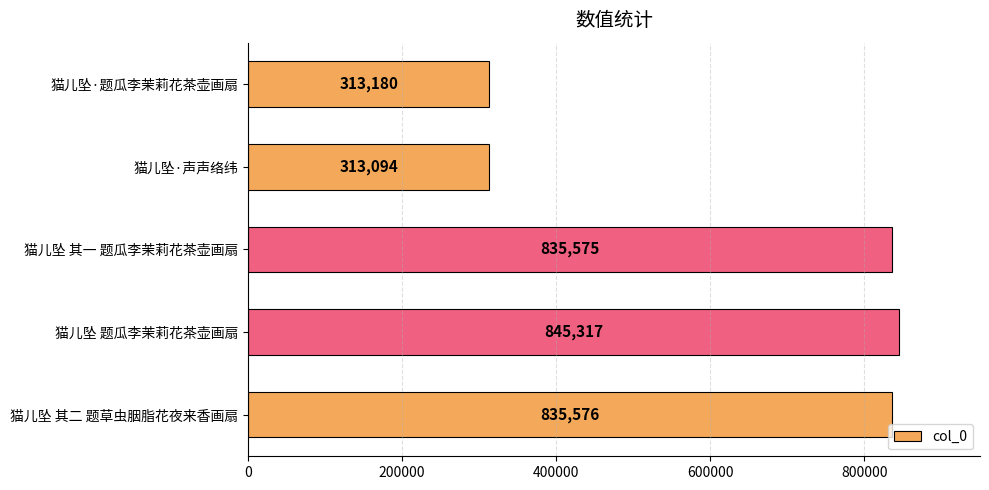

The value at 猫儿坠 其二 题草虫胭脂花夜来香画扇 is 1097485. True or false?

False